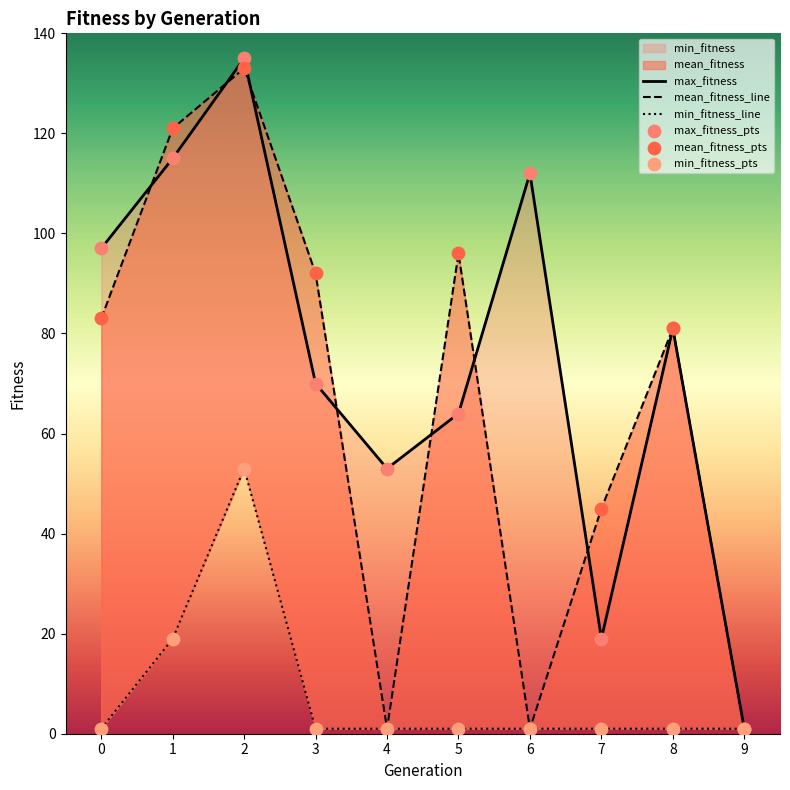

Which series has the widest spread of Y values?

max_fitness